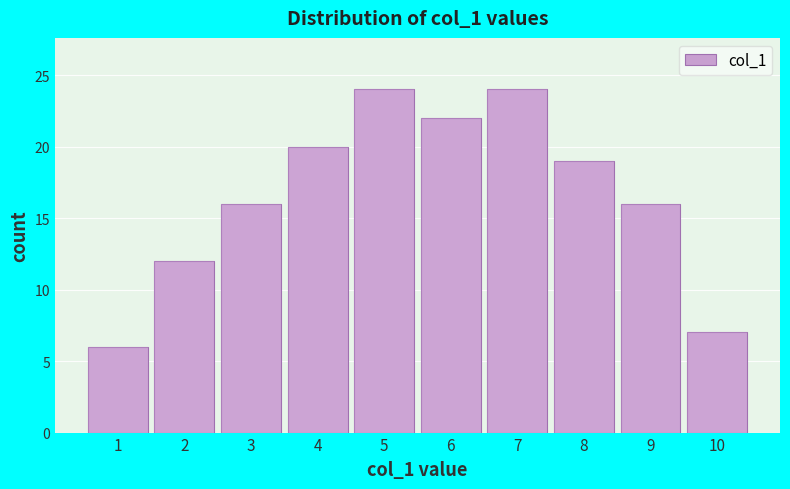

Reading right to left, extract all data points from this chart.

10=7	9=16	8=19	7=24	6=22	5=24	4=20	3=16	2=12	1=6